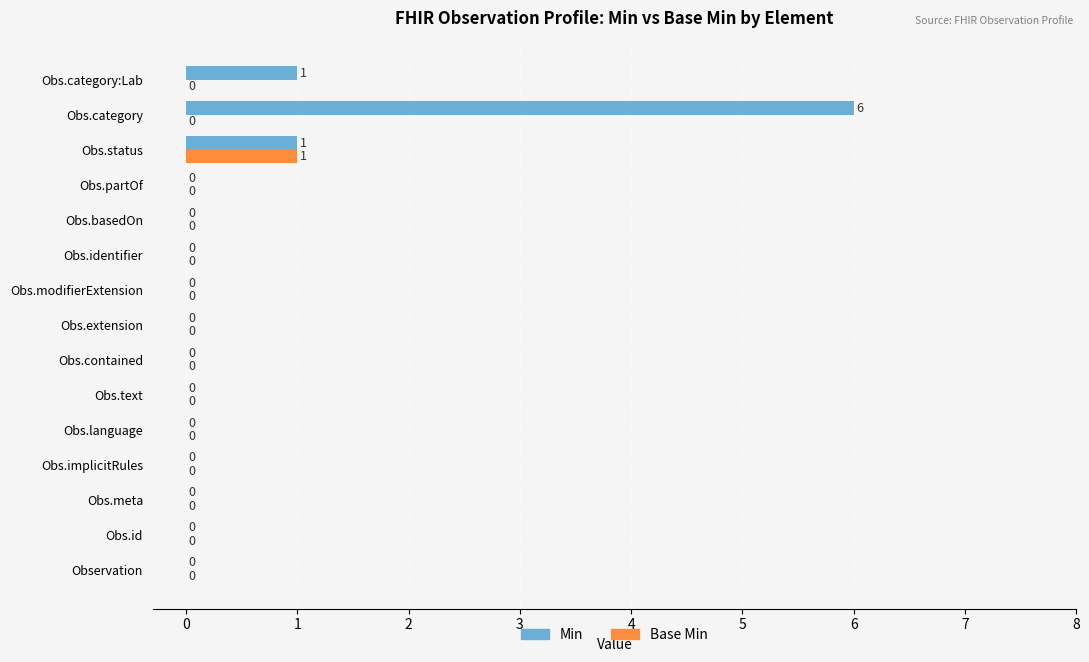

The value of Min at Obs.modifierExtension is -4. True or false?

False